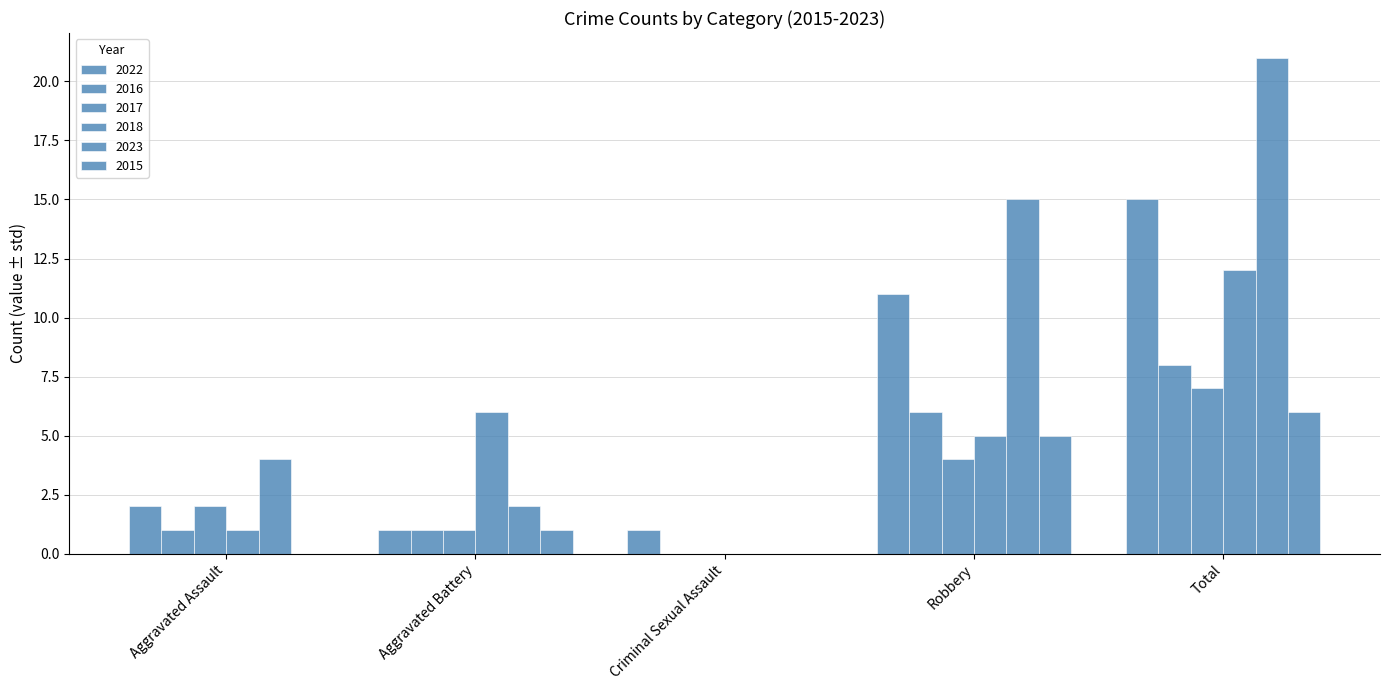

How many values in 2023 are above zero?

4